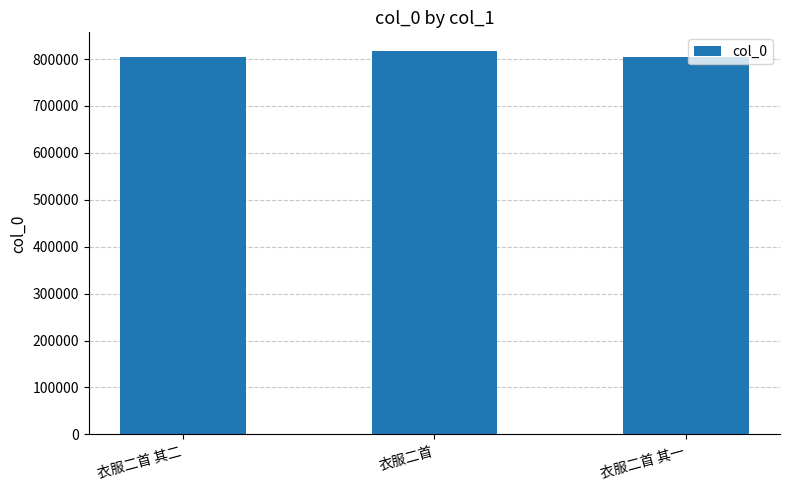

Count the number of categories in the chart.

3